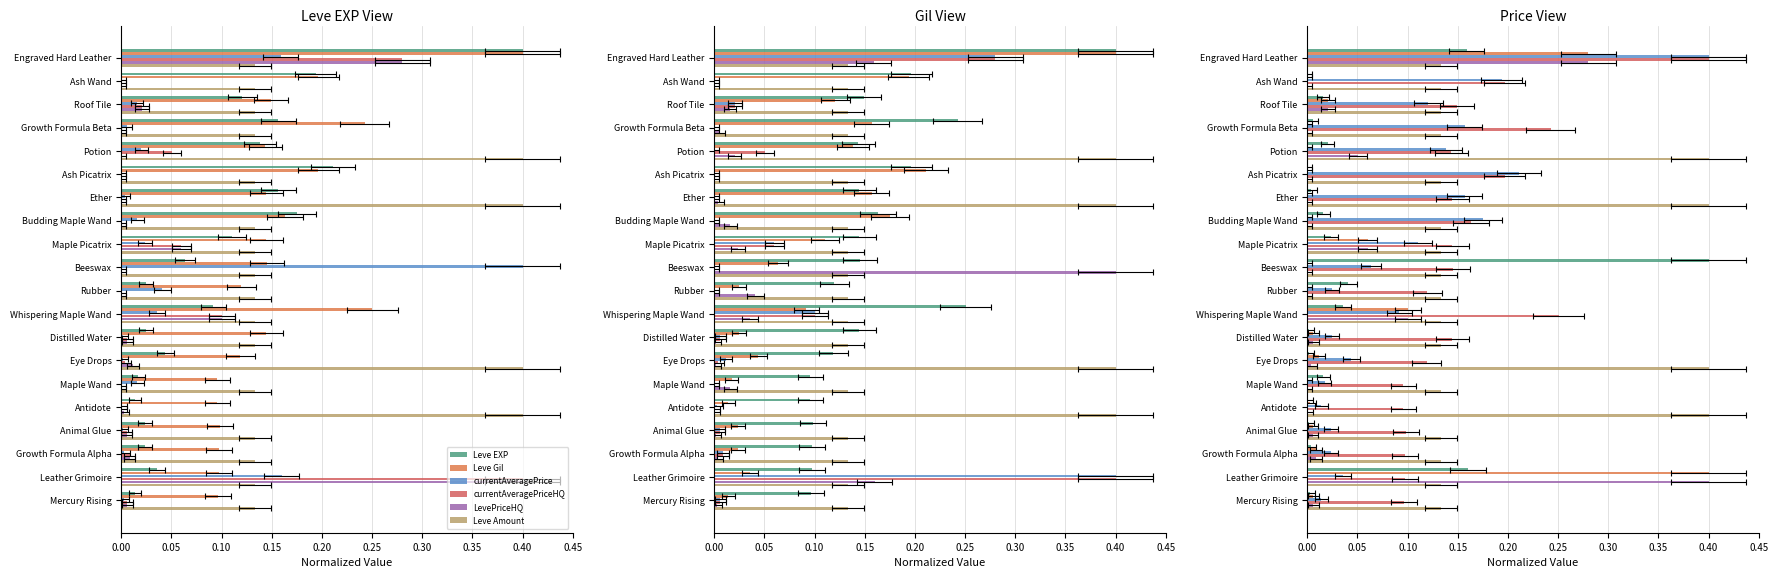

The currentAveragePriceHQ series shows 0.0 at Mercury Rising. True or false?

False